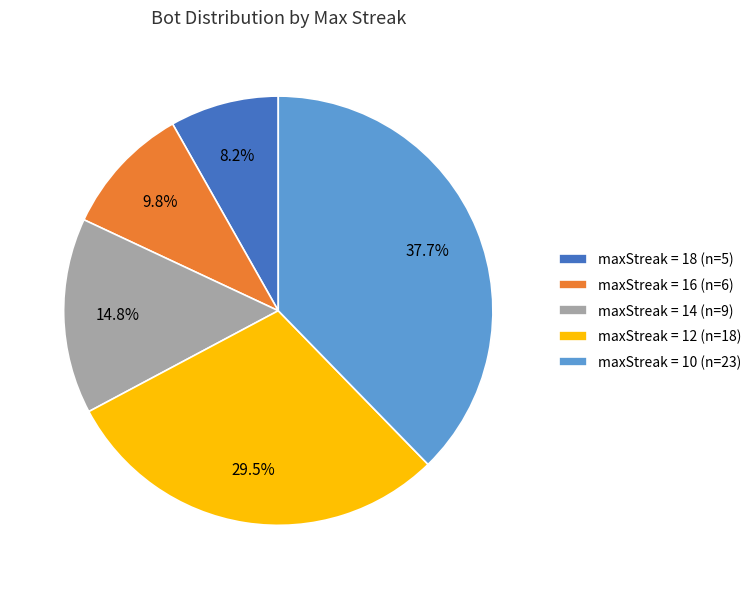

Does any single category account for the majority?

No